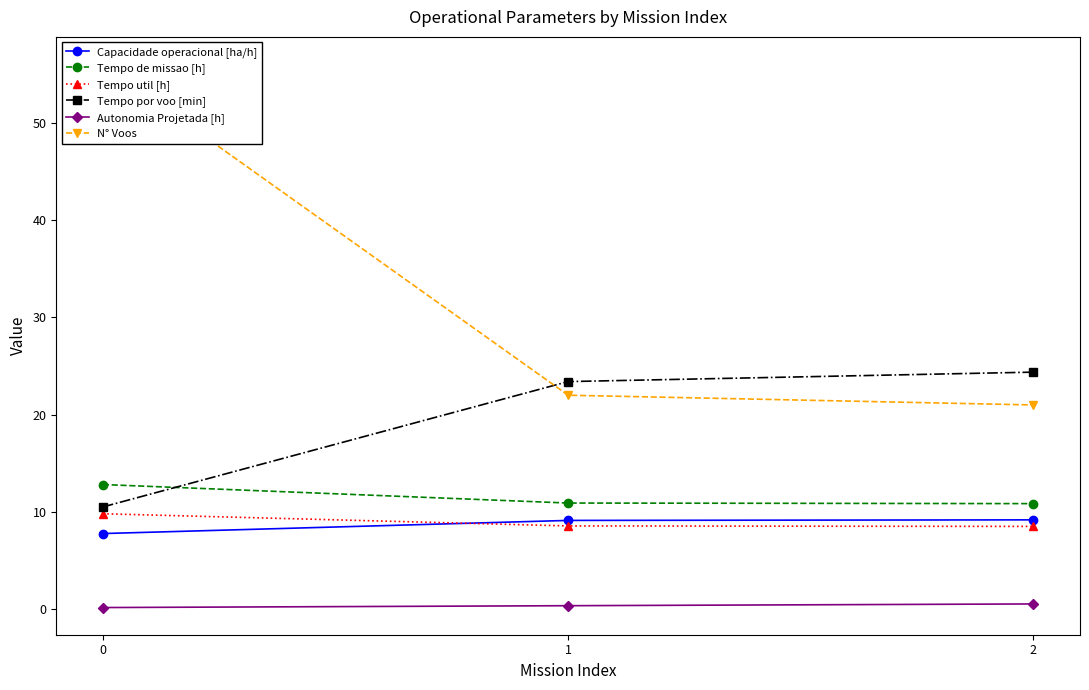

What is the average value of the Tempo de missao [h] series?

11.5